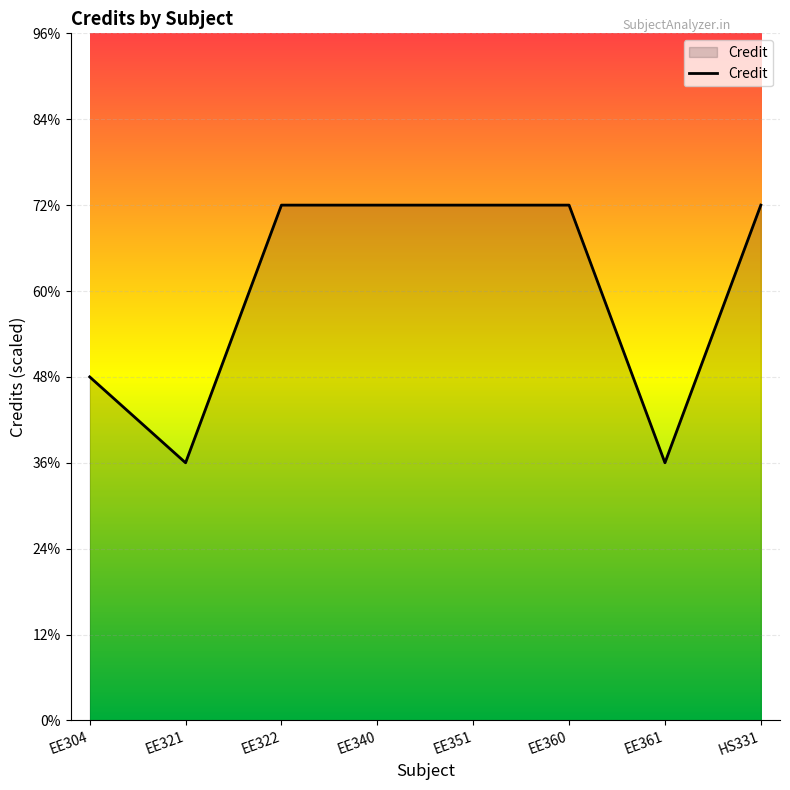

How many data points are less than 6?

3